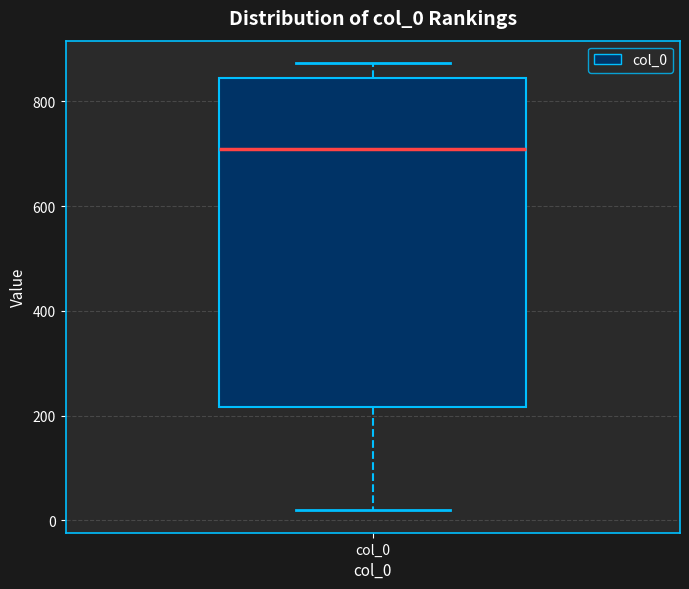

Read this box plot against the y-axis: the position of the median line, the range covered by the box, and the ends of both whiskers. The values are not printed on the chart, so give them approximately, as read against the axis.

median 700, box 220 to 840, whiskers 20 to 880